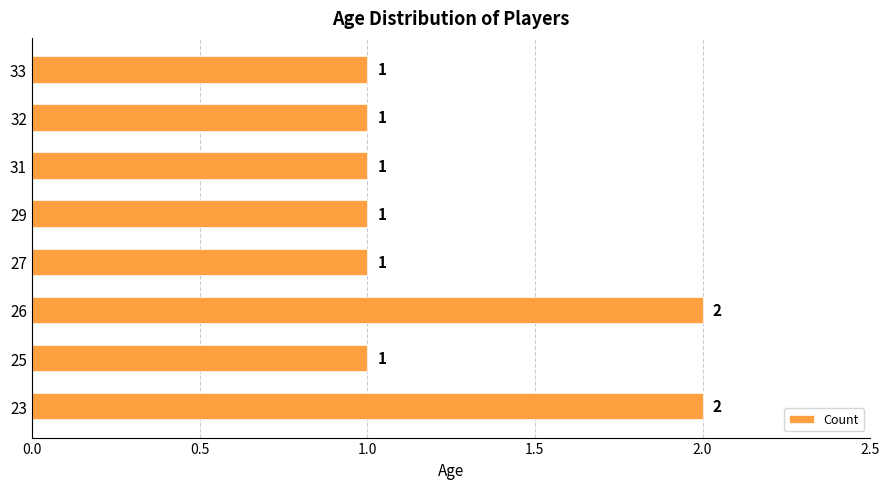

What is the greatest value displayed?

2